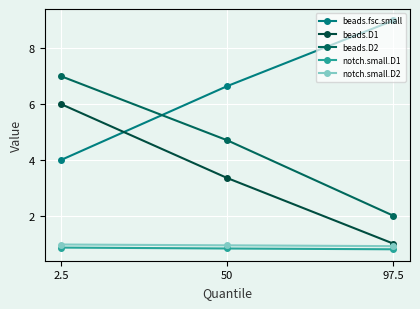

How many beads.D2 values are between 2 and 7?

3